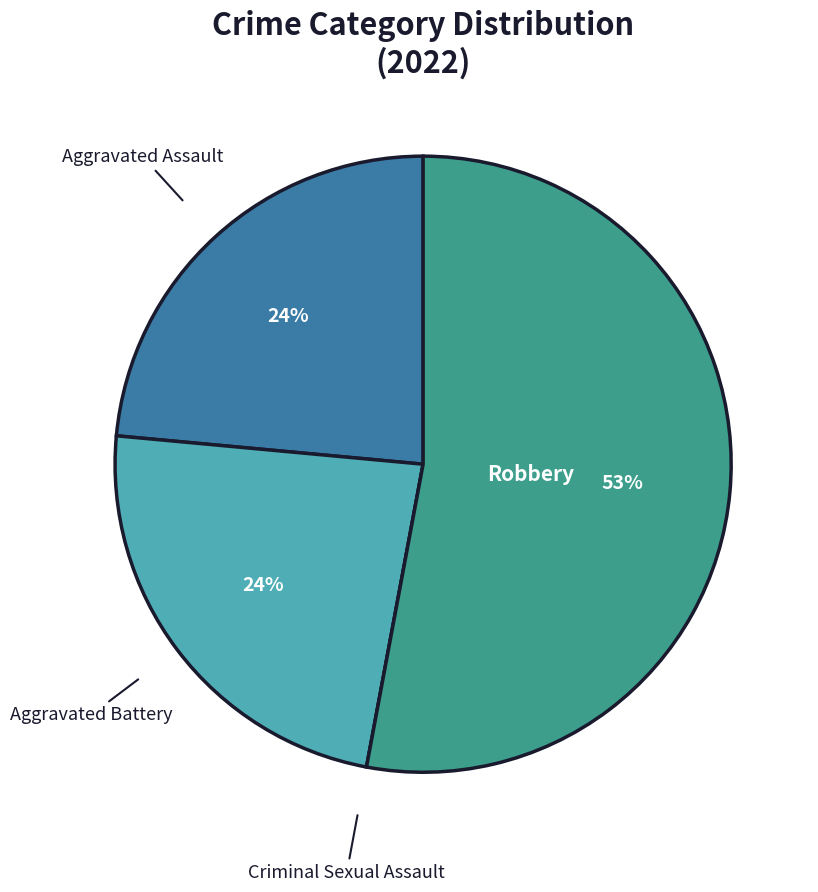

To the nearest percent, what is the average slice percentage?

25%